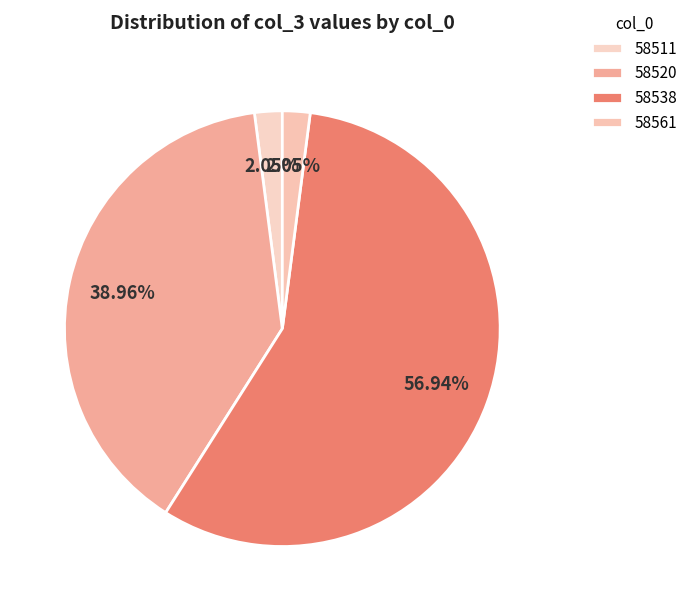

True or false: 58511 accounts for 1% of the total.

False